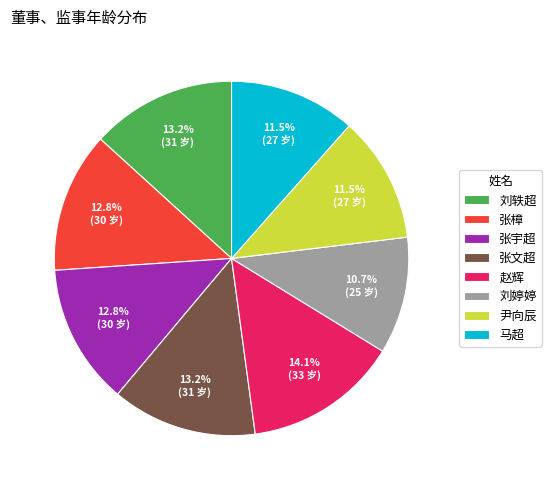

What percentage is NOT represented by 张文超?

86.8%